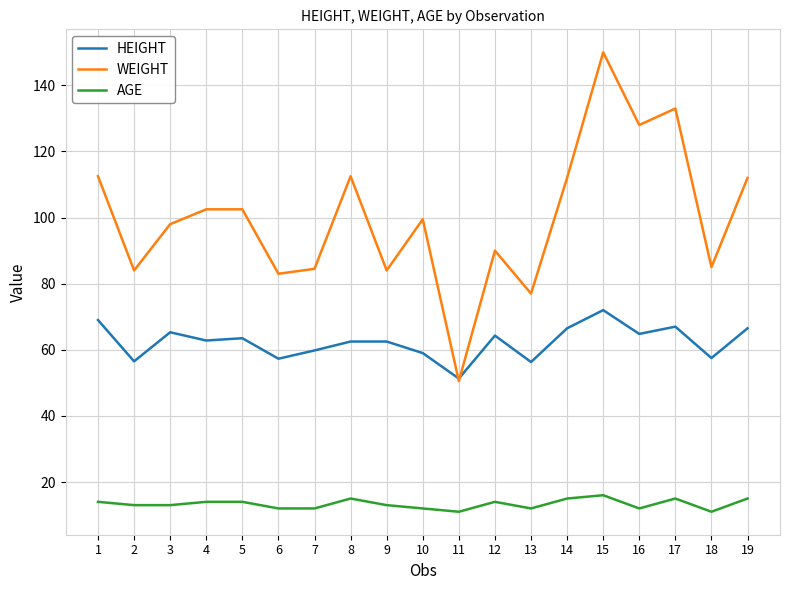

How many distinct data groups are displayed?

3